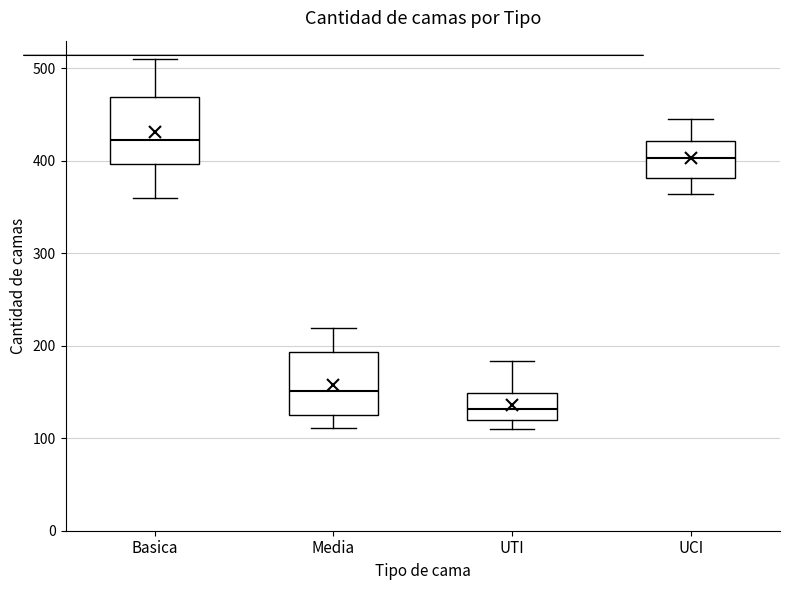

Which box's median line is the lowest?

UTI